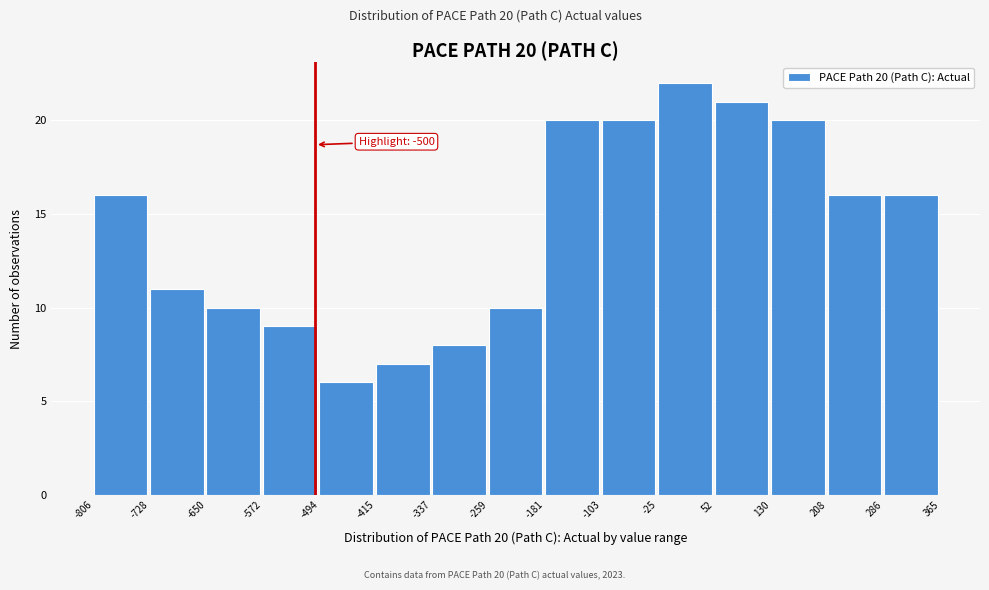

Which range on the x-axis has the tallest bar?

-25 to 52